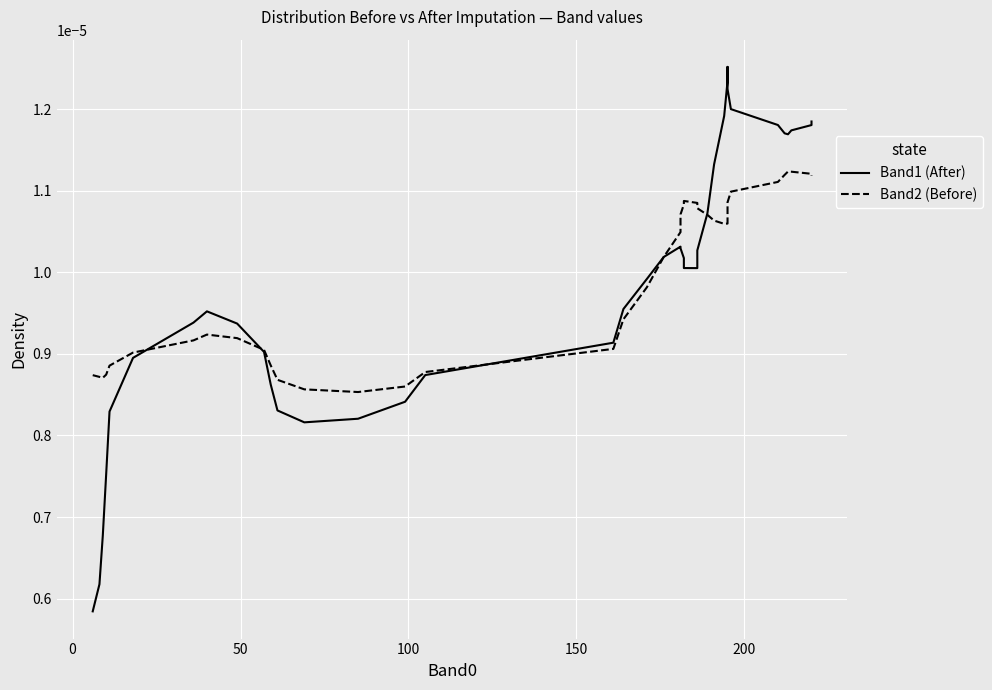

True or false: Band1 (After) and Band2 (Before) intersect in this chart.

True